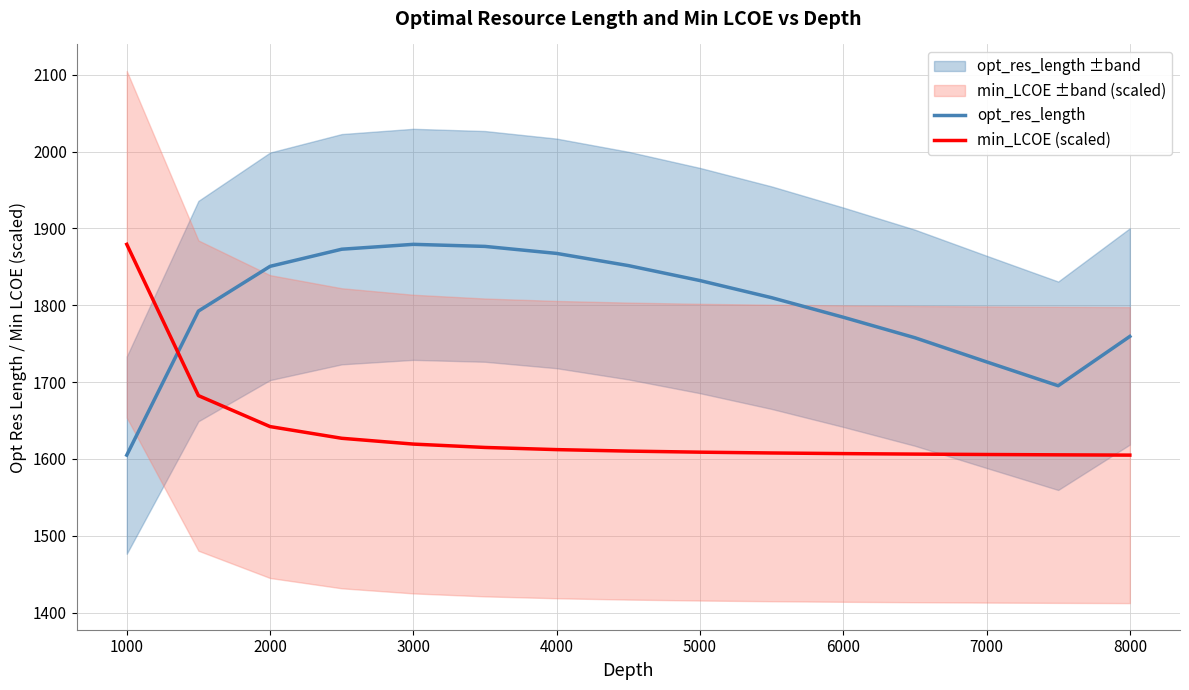

What is the difference between the min_LCOE (scaled) values at 8000 and 4000?

7.2